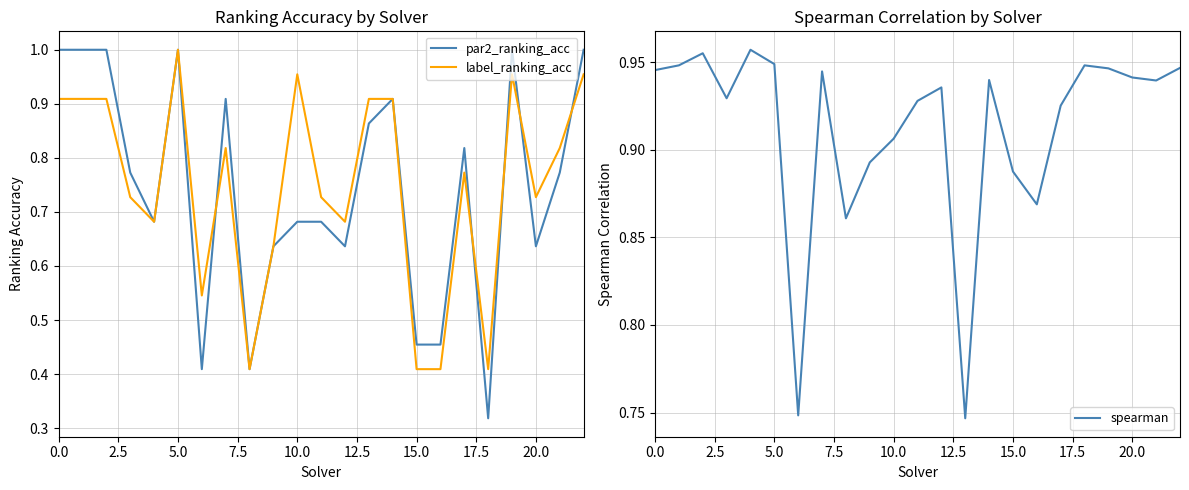

How many intersections are there between par2_ranking_acc and label_ranking_acc?

5